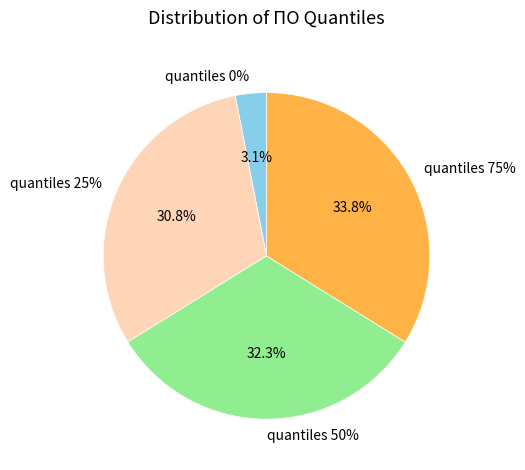

To the nearest percent, what is the combined percentage of quantiles 25% and quantiles 0%?

34%